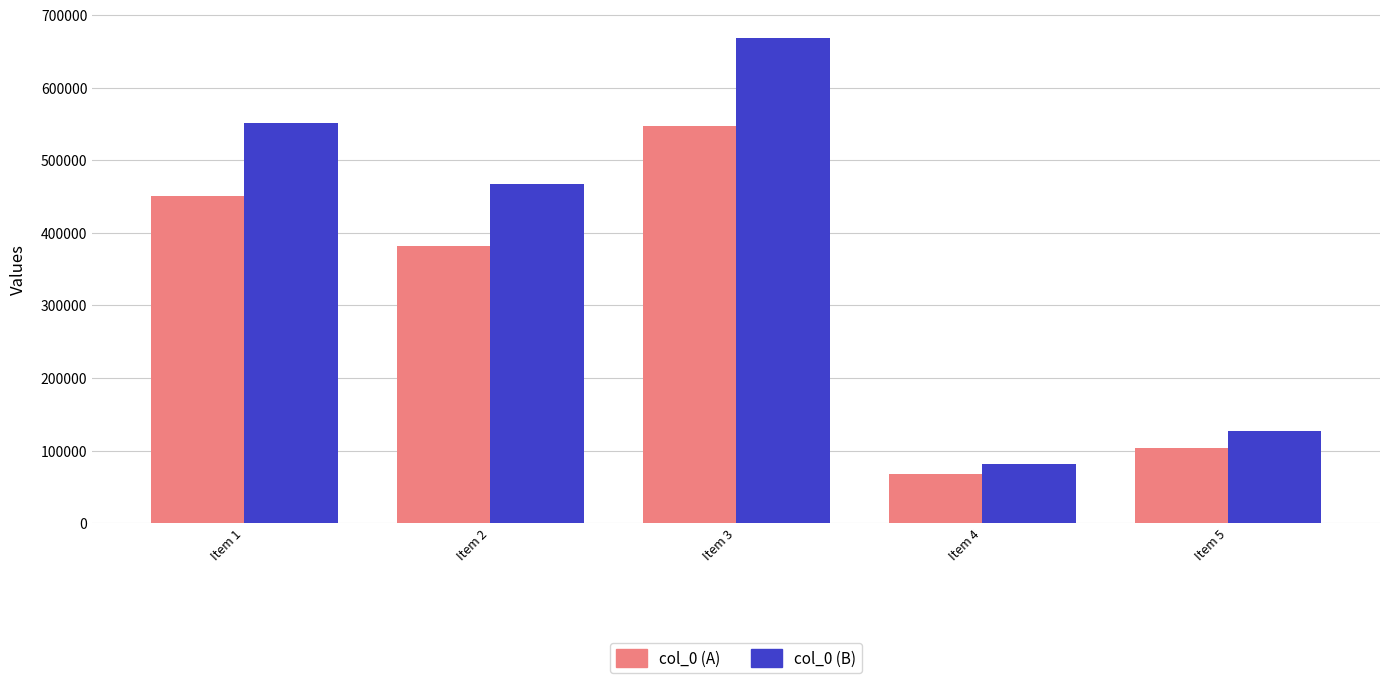

At how many categories does at least one series exceed 475952?

2